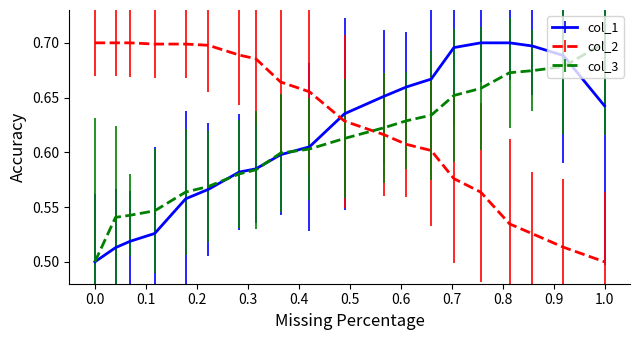

What are all the series names shown in the legend?

col_1, col_2, col_3